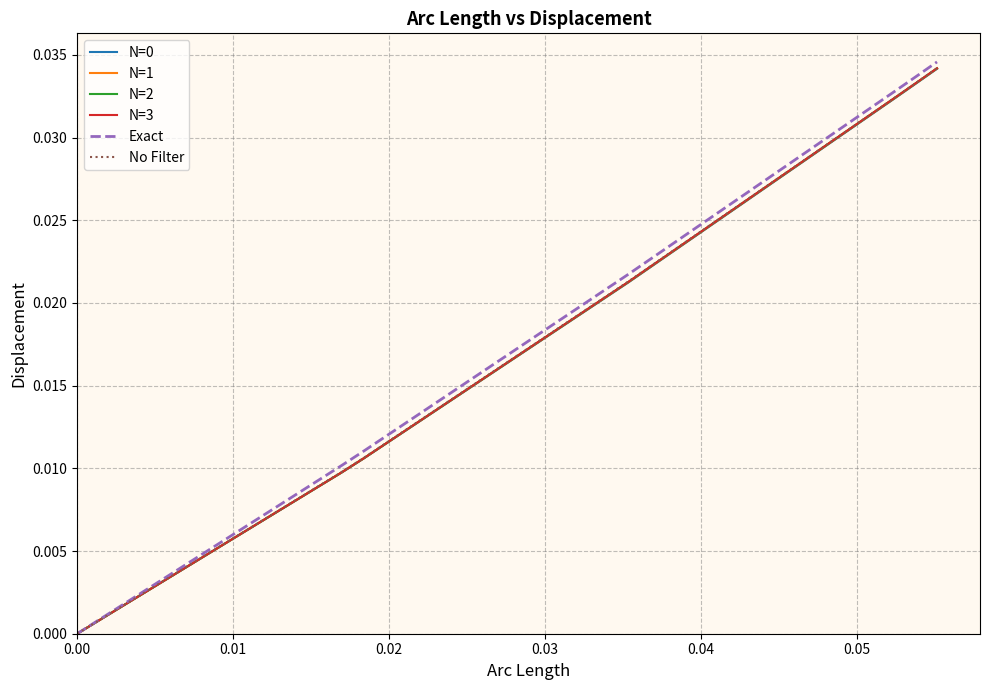

Which series has the widest spread of values?

Exact